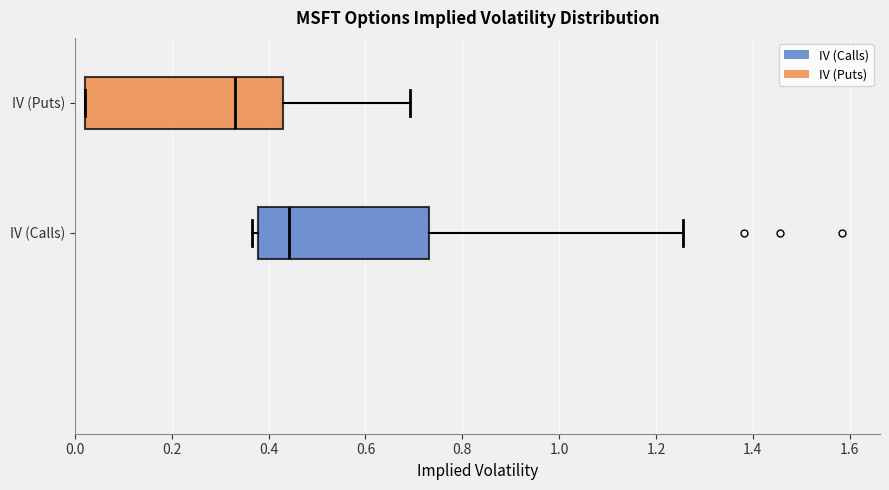

Reading bottom to top, read every box against the x-axis: the position of its median line, the range the box covers, and the ends of its whiskers. The values are not printed on the chart, so give them approximately, as read against the axis.

IV (Calls): median 0.44, box 0.38 to 0.74, whiskers 0.36 to 1.26
IV (Puts): median 0.32, box 0.02 to 0.42, whiskers 0.02 to 0.70